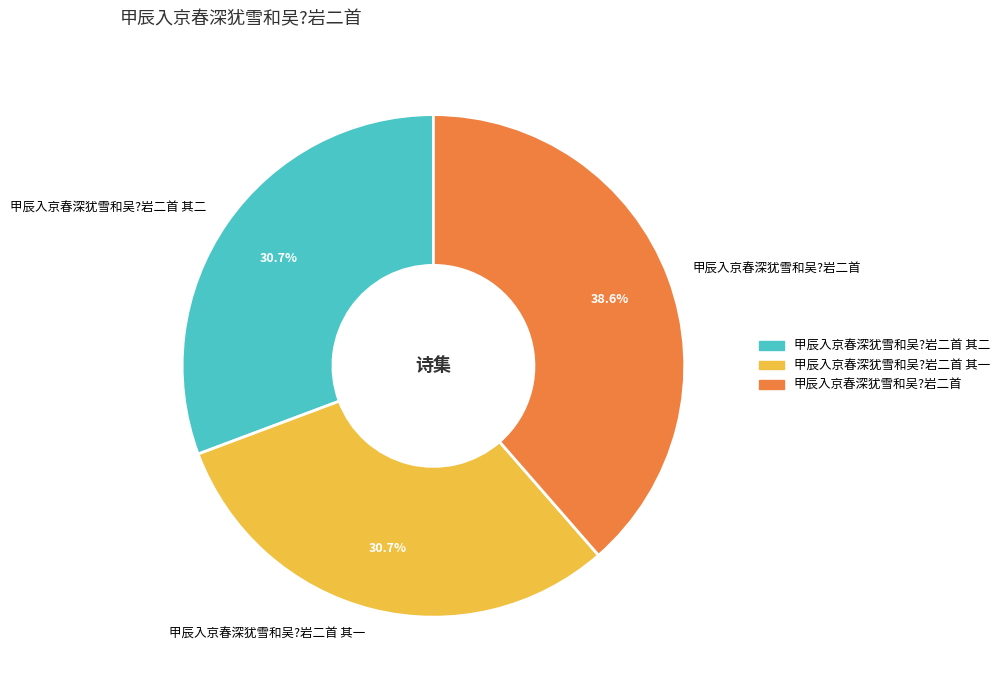

Which has a higher value, 甲辰入京春深犹雪和吴?岩二首 其二 or 甲辰入京春深犹雪和吴?岩二首?

甲辰入京春深犹雪和吴?岩二首